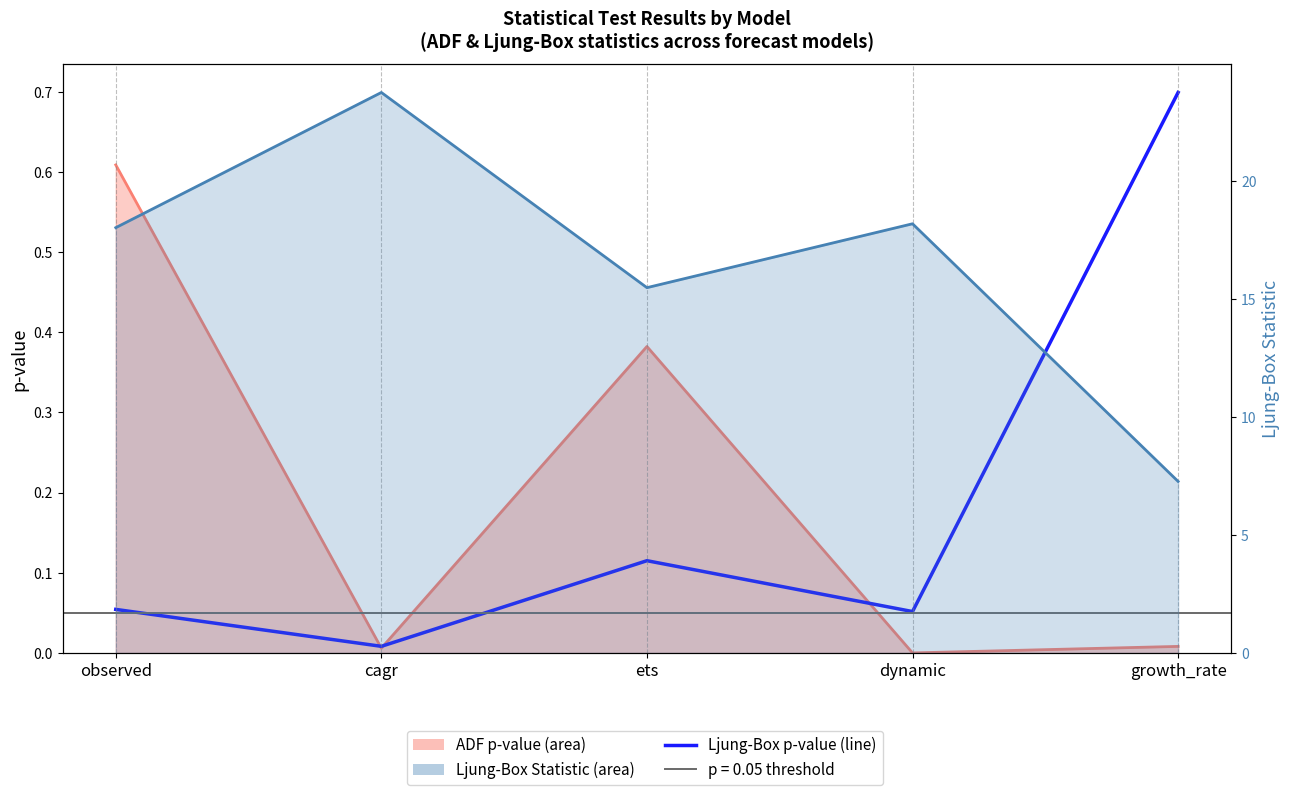

At ets, list the series in order from smallest to largest.

Ljung-Box p-value, ADF p-value (line), Ljung-Box Statistic (line)